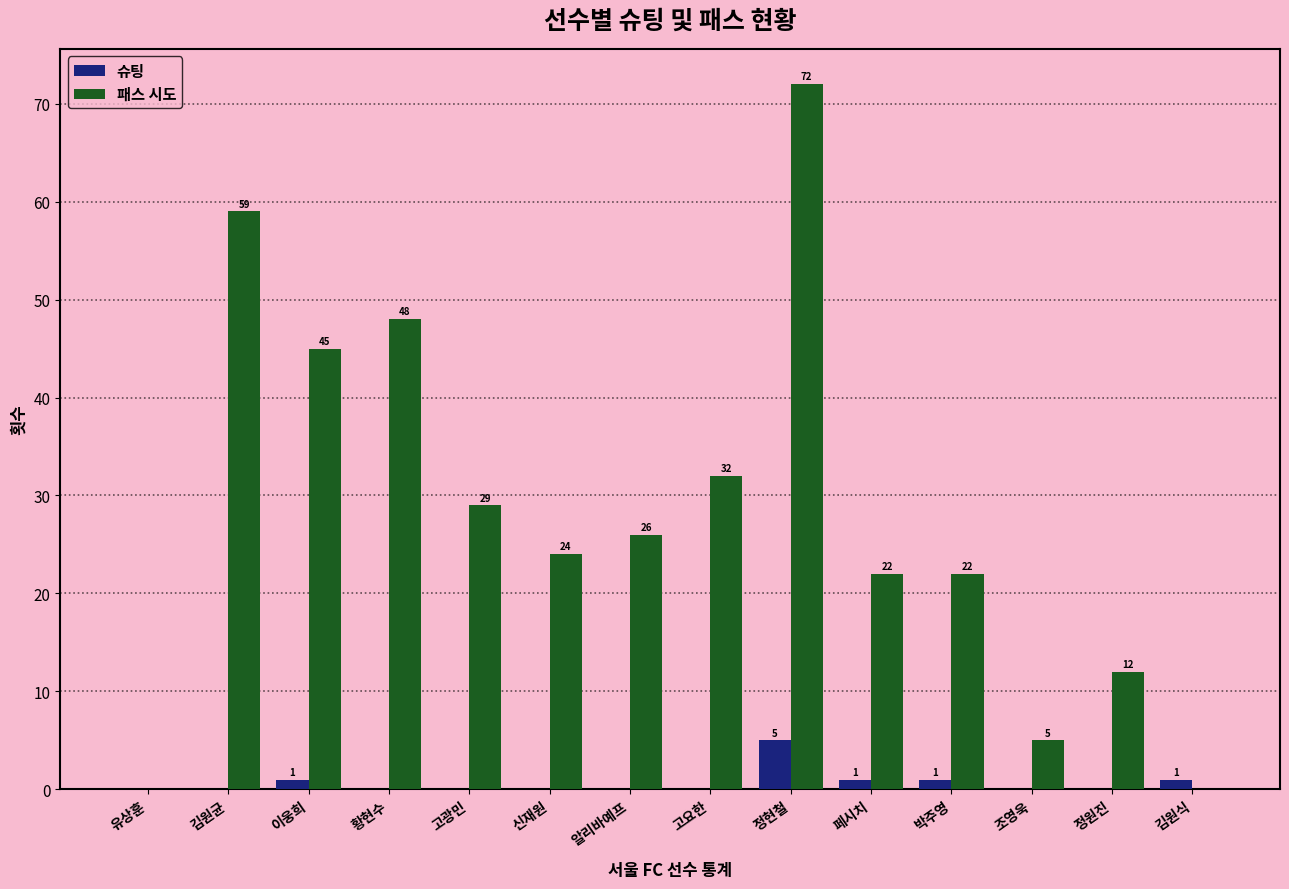

What is the sum of the 슈팅 values at 박주영 and 페시치?

2